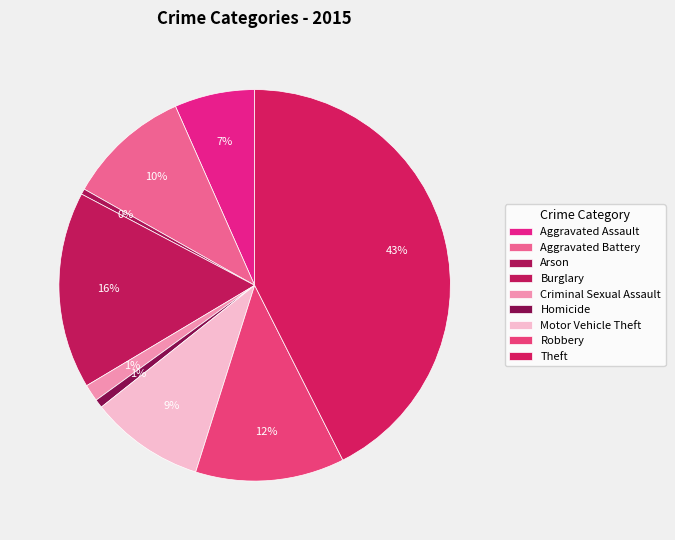

Does Burglary account for over 50% of the chart?

No